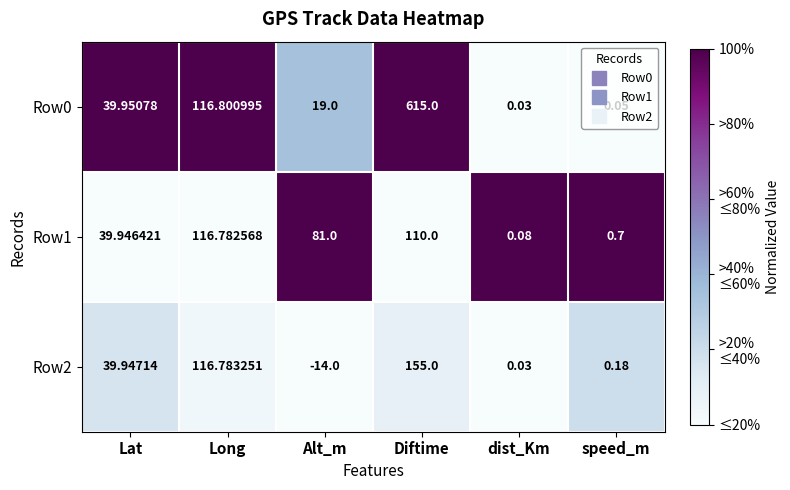

Where does the Row0 series first go above 39?

Lat